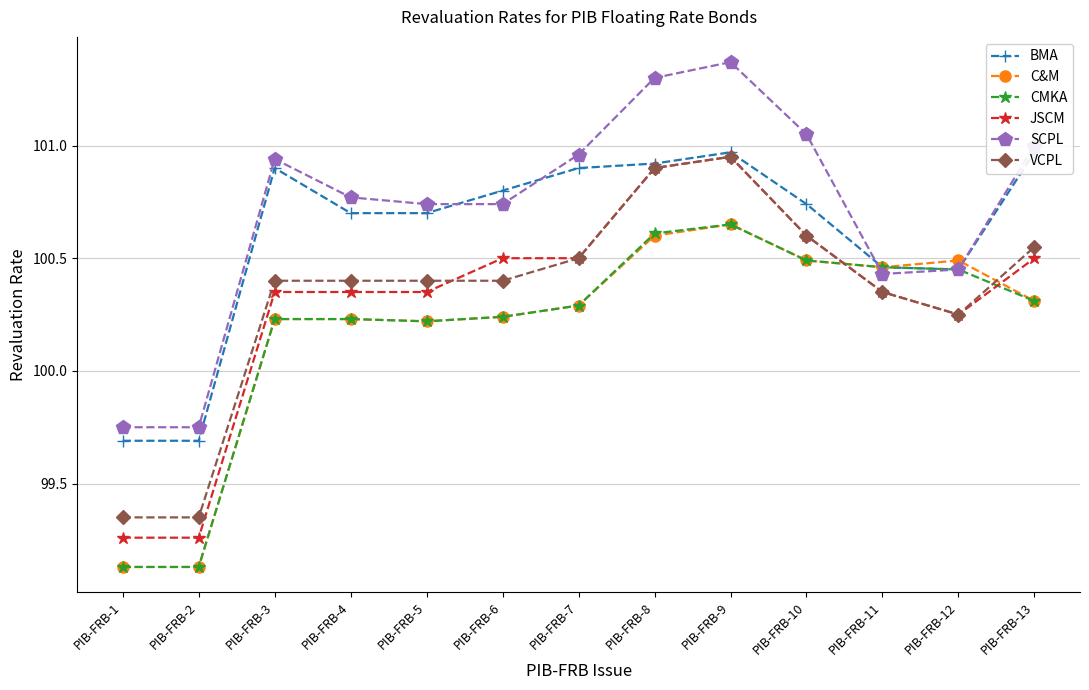

Reading right to left, extract all data points from this chart.

BMA: PIB-FRB-13=101.0	PIB-FRB-12=100.5	PIB-FRB-11=100.5	PIB-FRB-10=100.7	PIB-FRB-9=101.0	PIB-FRB-8=100.9	PIB-FRB-7=100.9	PIB-FRB-6=100.8	PIB-FRB-5=100.7	PIB-FRB-4=100.7	PIB-FRB-3=100.9	PIB-FRB-2=99.7	PIB-FRB-1=99.7
C&M: PIB-FRB-13=100.3	PIB-FRB-12=100.5	PIB-FRB-11=100.5	PIB-FRB-10=100.5	PIB-FRB-9=100.7	PIB-FRB-8=100.6	PIB-FRB-7=100.3	PIB-FRB-6=100.2	PIB-FRB-5=100.2	PIB-FRB-4=100.2	PIB-FRB-3=100.2	PIB-FRB-2=99.1	PIB-FRB-1=99.1
CMKA: PIB-FRB-13=100.3	PIB-FRB-12=100.5	PIB-FRB-11=100.5	PIB-FRB-10=100.5	PIB-FRB-9=100.7	PIB-FRB-8=100.6	PIB-FRB-7=100.3	PIB-FRB-6=100.2	PIB-FRB-5=100.2	PIB-FRB-4=100.2	PIB-FRB-3=100.2	PIB-FRB-2=99.1	PIB-FRB-1=99.1
JSCM: PIB-FRB-13=100.5	PIB-FRB-12=100.2	PIB-FRB-11=100.3	PIB-FRB-10=100.6	PIB-FRB-9=101.0	PIB-FRB-8=100.9	PIB-FRB-7=100.5	PIB-FRB-6=100.5	PIB-FRB-5=100.3	PIB-FRB-4=100.3	PIB-FRB-3=100.3	PIB-FRB-2=99.3	PIB-FRB-1=99.3
SCPL: PIB-FRB-13=101.0	PIB-FRB-12=100.5	PIB-FRB-11=100.4	PIB-FRB-10=101.0	PIB-FRB-9=101.4	PIB-FRB-8=101.3	PIB-FRB-7=101.0	PIB-FRB-6=100.7	PIB-FRB-5=100.7	PIB-FRB-4=100.8	PIB-FRB-3=100.9	PIB-FRB-2=99.8	PIB-FRB-1=99.8
VCPL: PIB-FRB-13=100.5	PIB-FRB-12=100.2	PIB-FRB-11=100.3	PIB-FRB-10=100.6	PIB-FRB-9=101.0	PIB-FRB-8=100.9	PIB-FRB-7=100.5	PIB-FRB-6=100.4	PIB-FRB-5=100.4	PIB-FRB-4=100.4	PIB-FRB-3=100.4	PIB-FRB-2=99.3	PIB-FRB-1=99.3